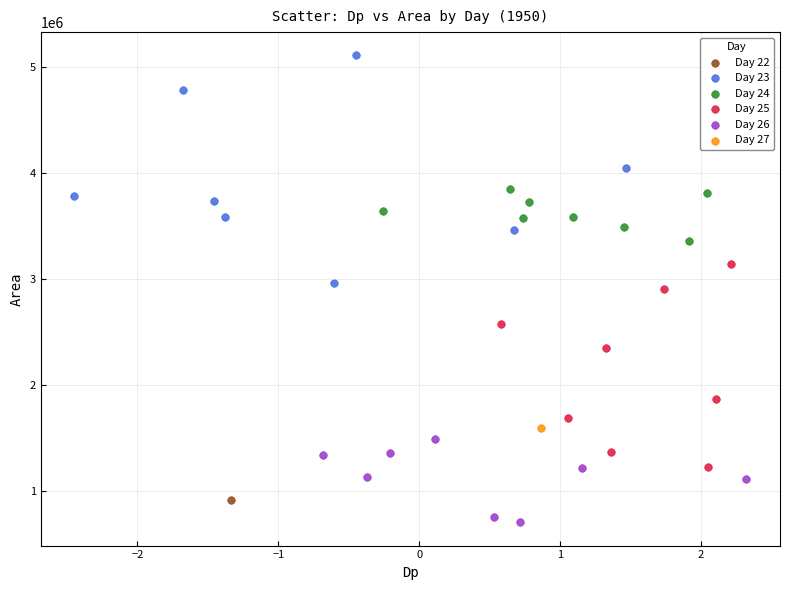

What are all the series names shown in the legend?

Day 22, Day 23, Day 24, Day 25, Day 26, Day 27